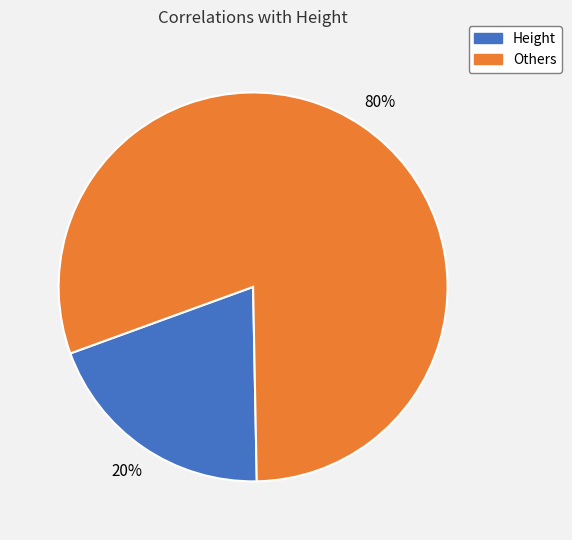

Which slice is the largest?

Others